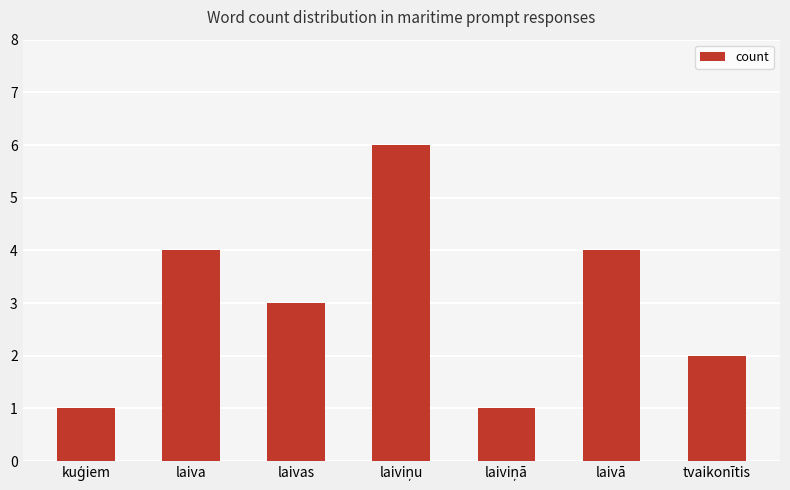

What is the average value?

3